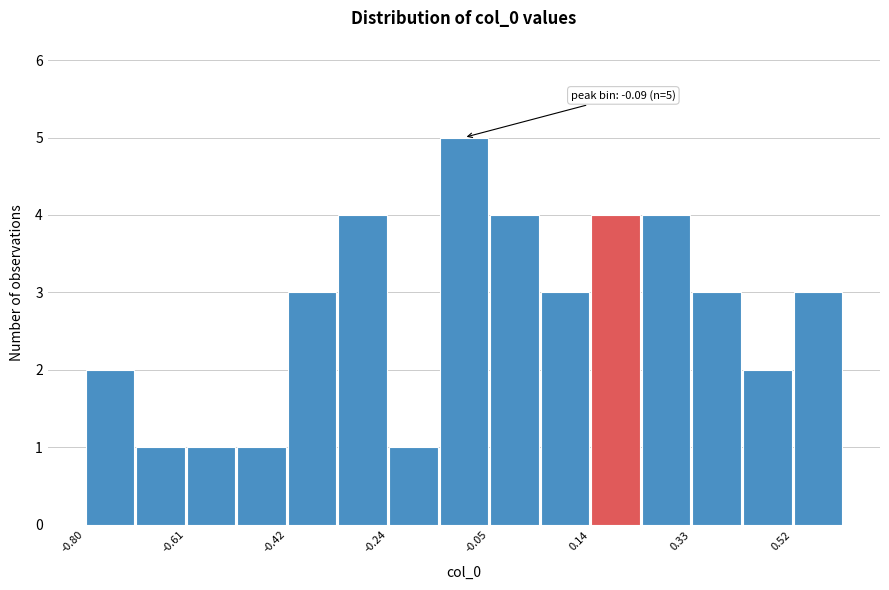

Over which range of the x-axis is the bar tallest?

-0.14 to -0.04